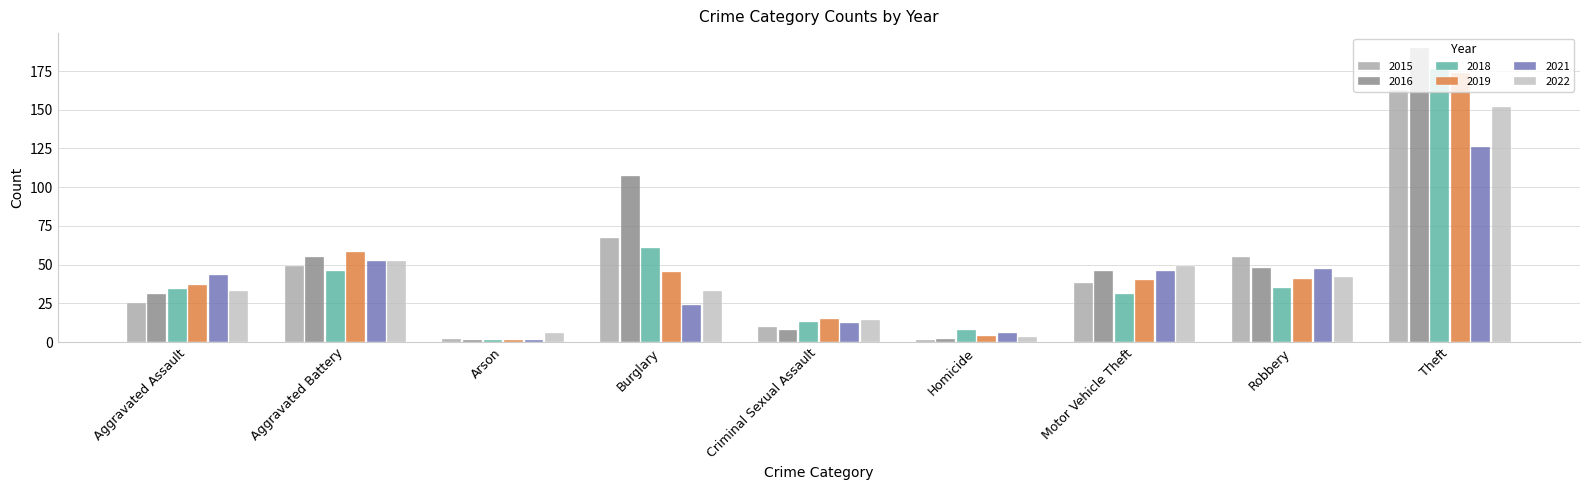

What is the total value across all series at Aggravated Assault?

203